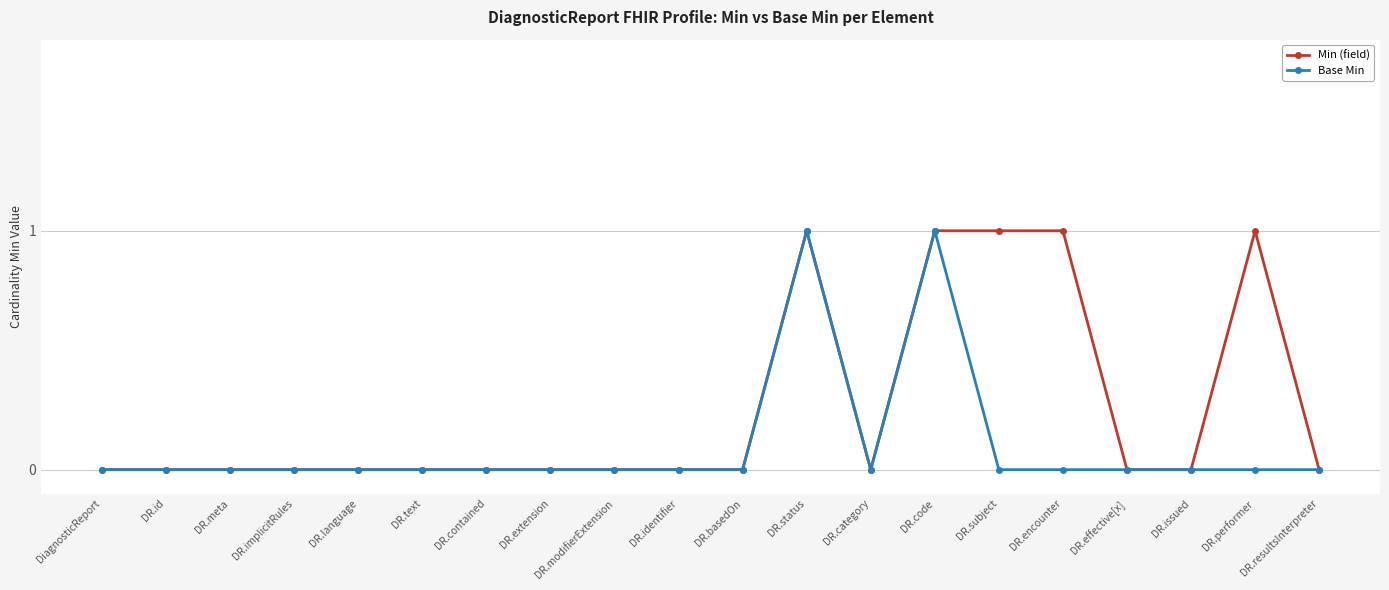

Which series has the largest total across all categories?

Min (field)